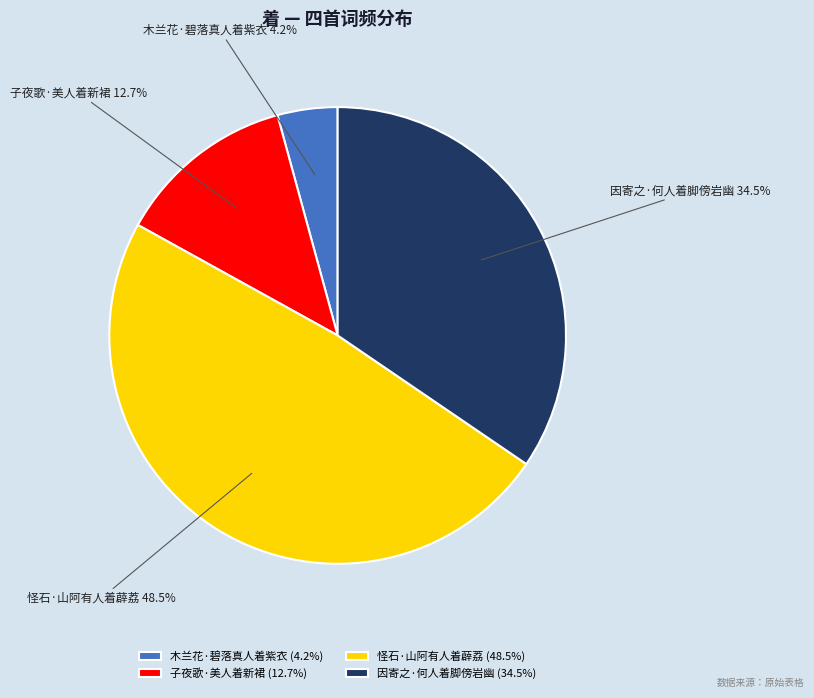

To the nearest percent, what percentage of the pie is 子夜歌·美人着新裙?

13%